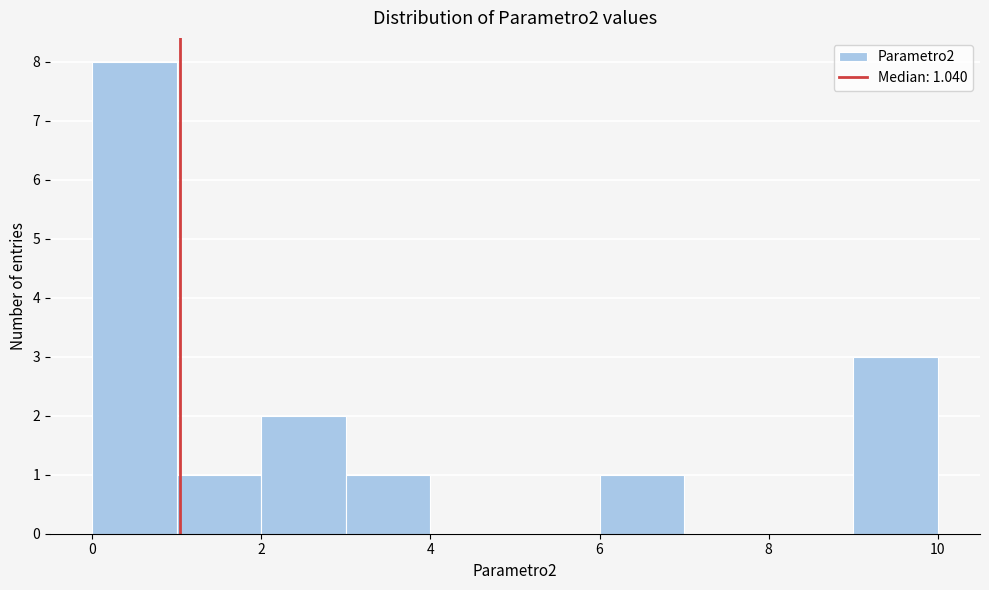

Which range on the x-axis has the tallest bar?

0 to 1